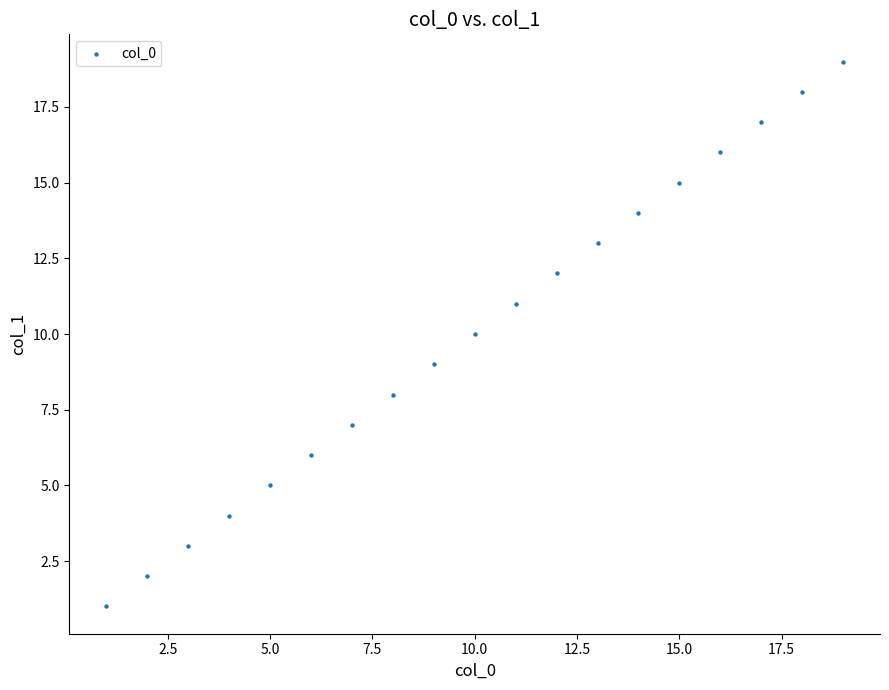

What is the range of X values (max minus min)?

18